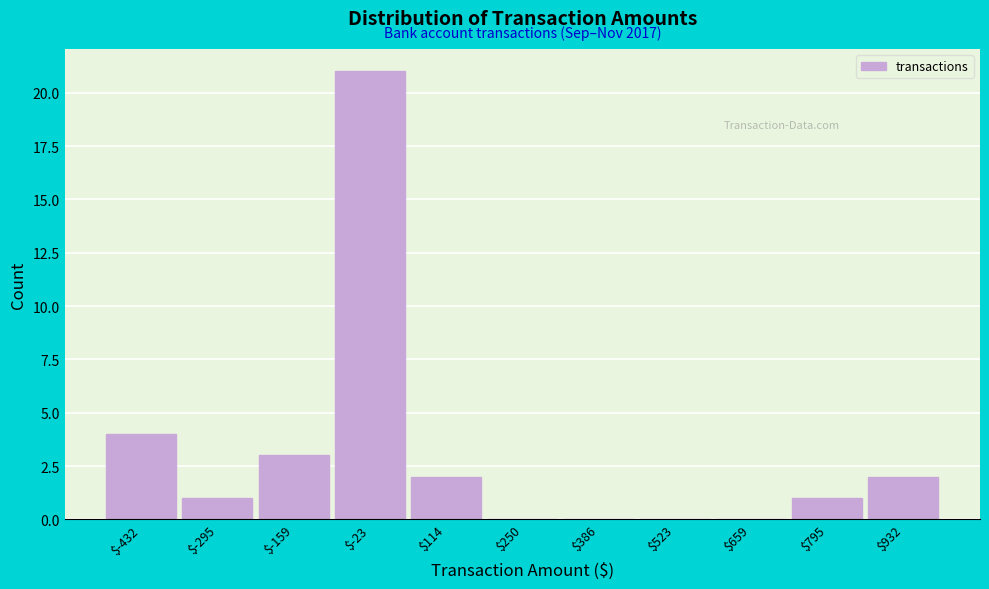

Which range on the x-axis has the tallest bar?

-100 to 40